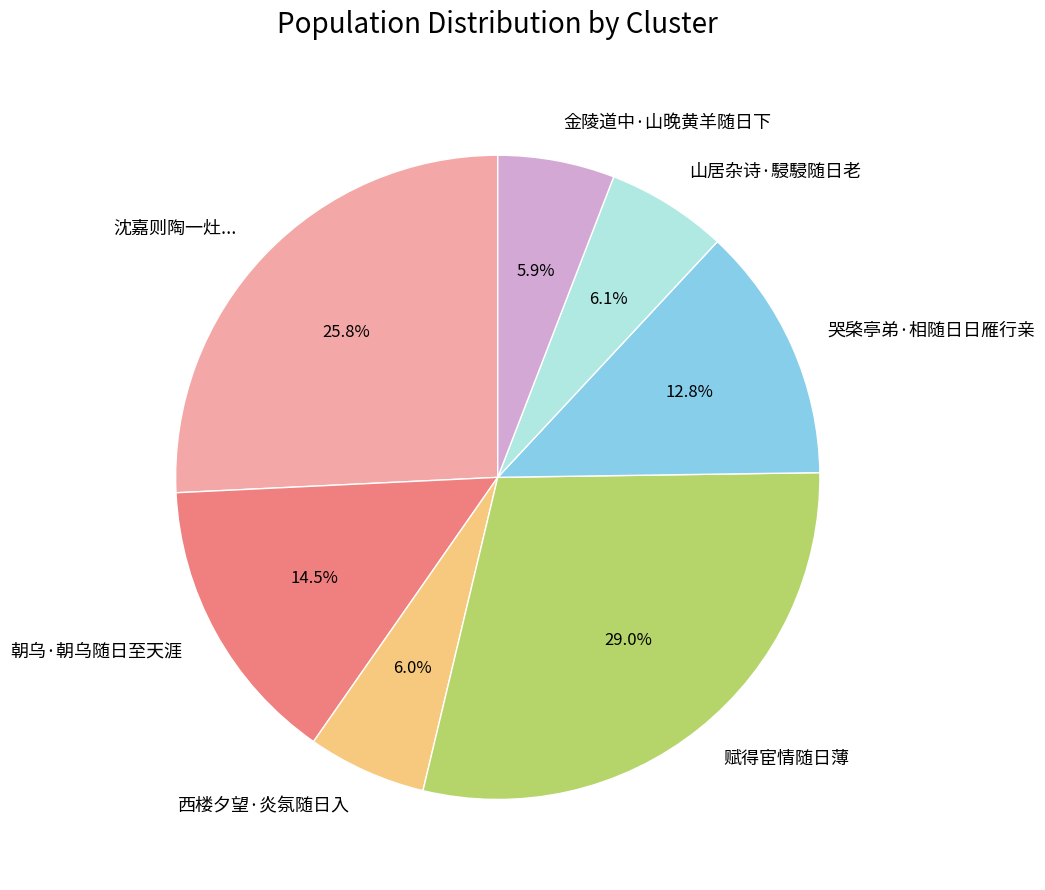

What percentage is the 赋得宦情随日薄 slice, to the nearest percent?

29%